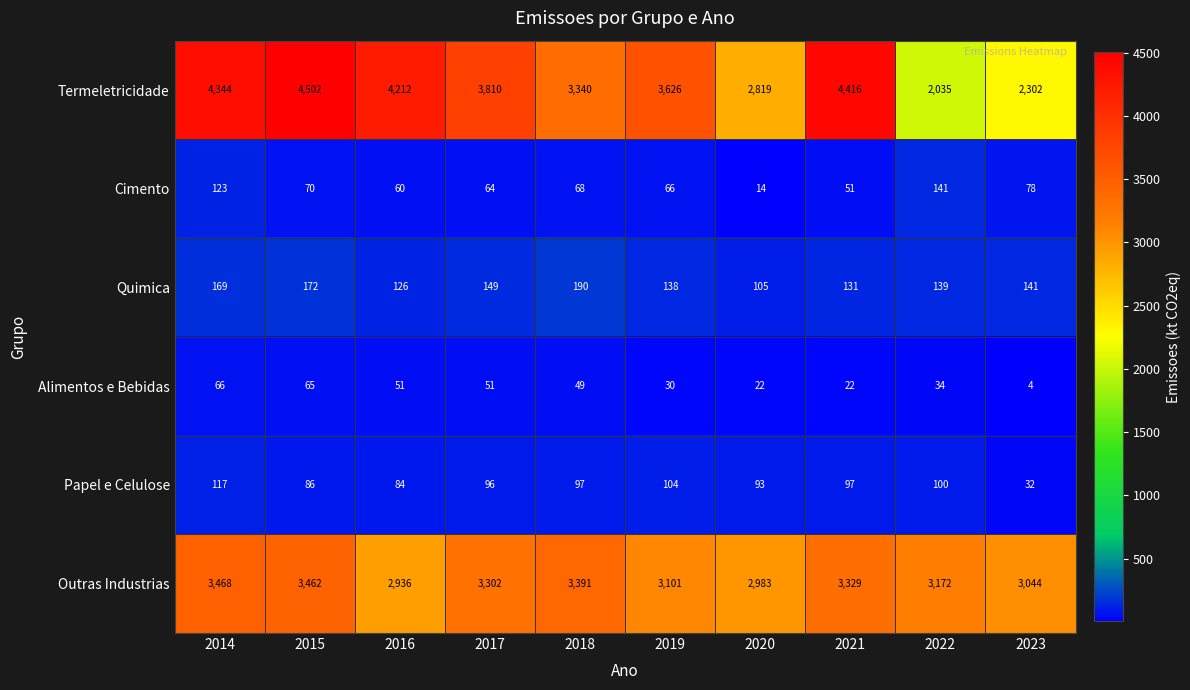

How many distinct data groups are displayed?

6